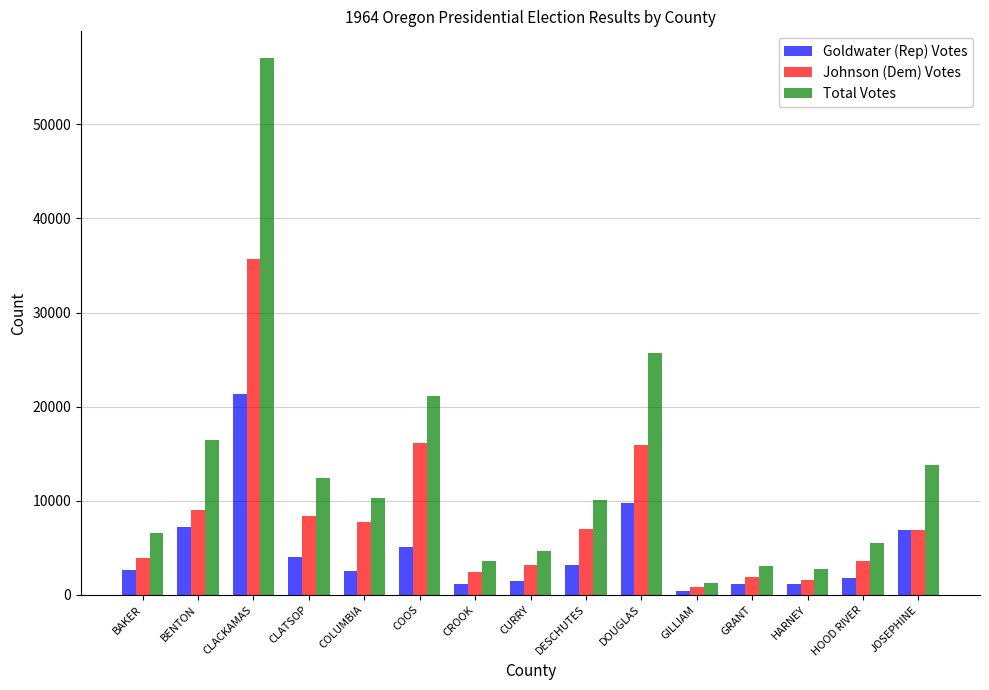

Which series has the largest total across all categories?

Total Votes